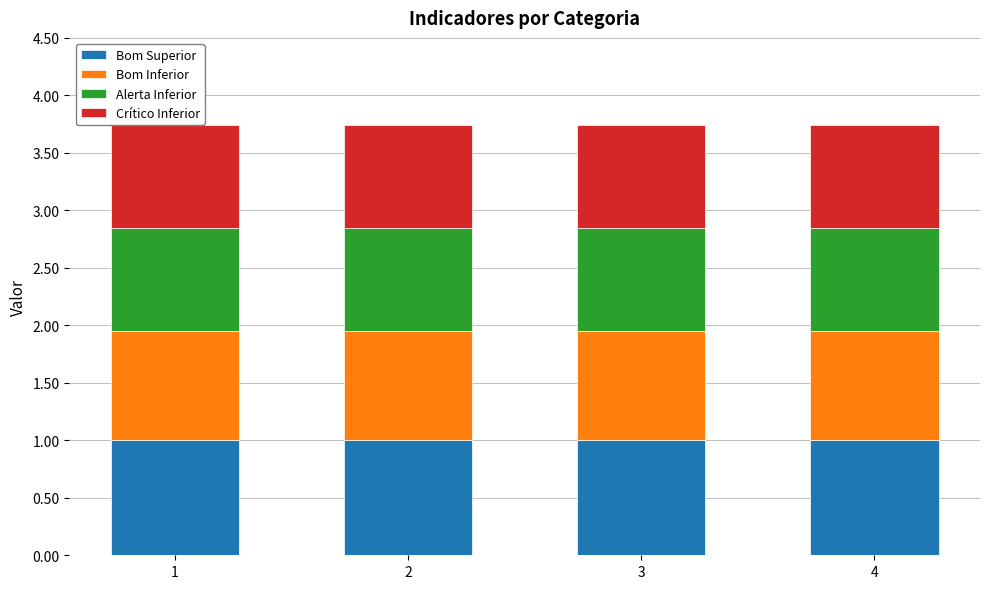

What is the highest value of the Bom Superior series?

1.0